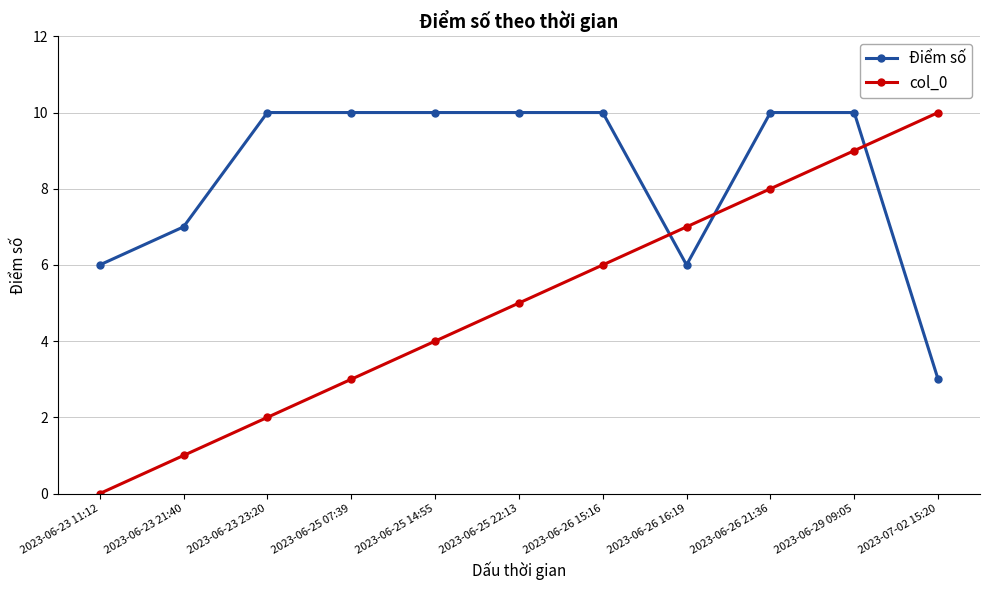

What is the label of the 7th point from the left?

2023-06-26 15:16